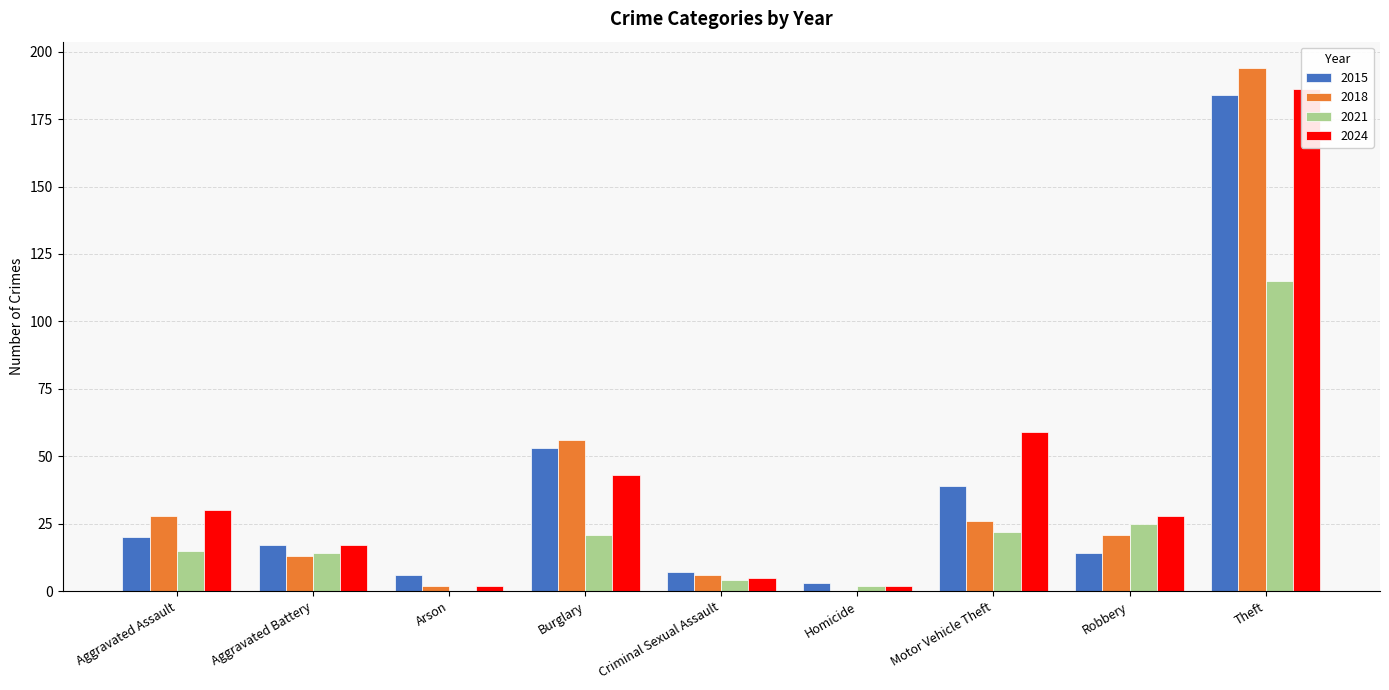

Rank the series by their maximum value, from highest to lowest.

2018, 2024, 2015, 2021